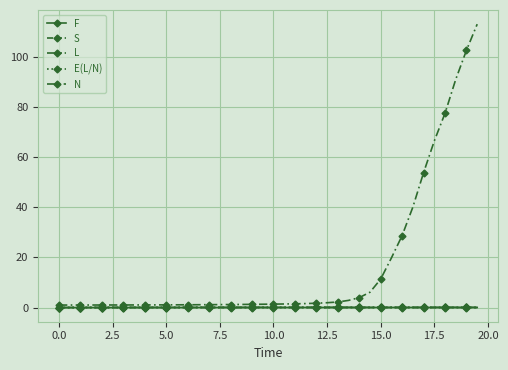

How many lines are shown in the chart?

5